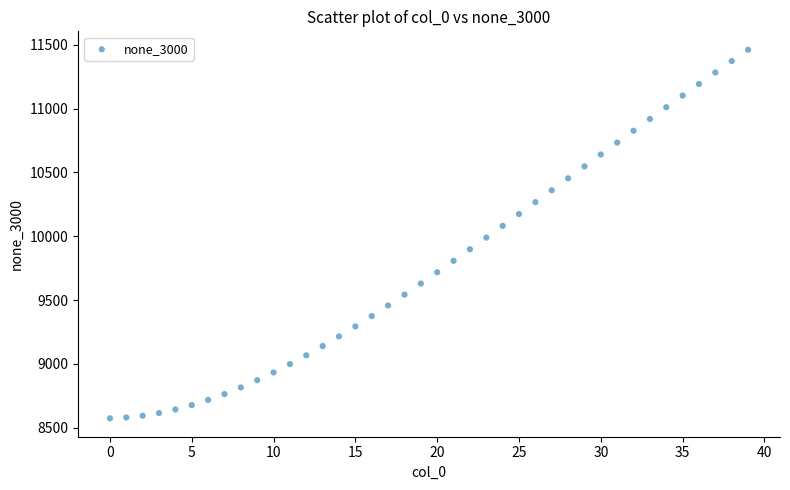

What is the range of Y values (max minus min)?

2890.1